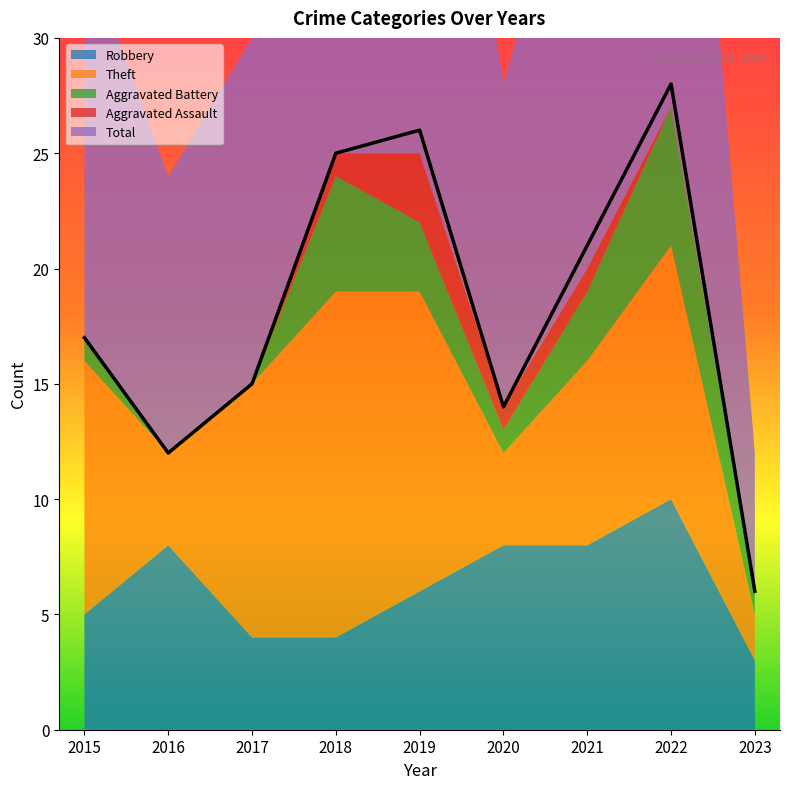

The Aggravated Battery series shows 1 at 2023. True or false?

True